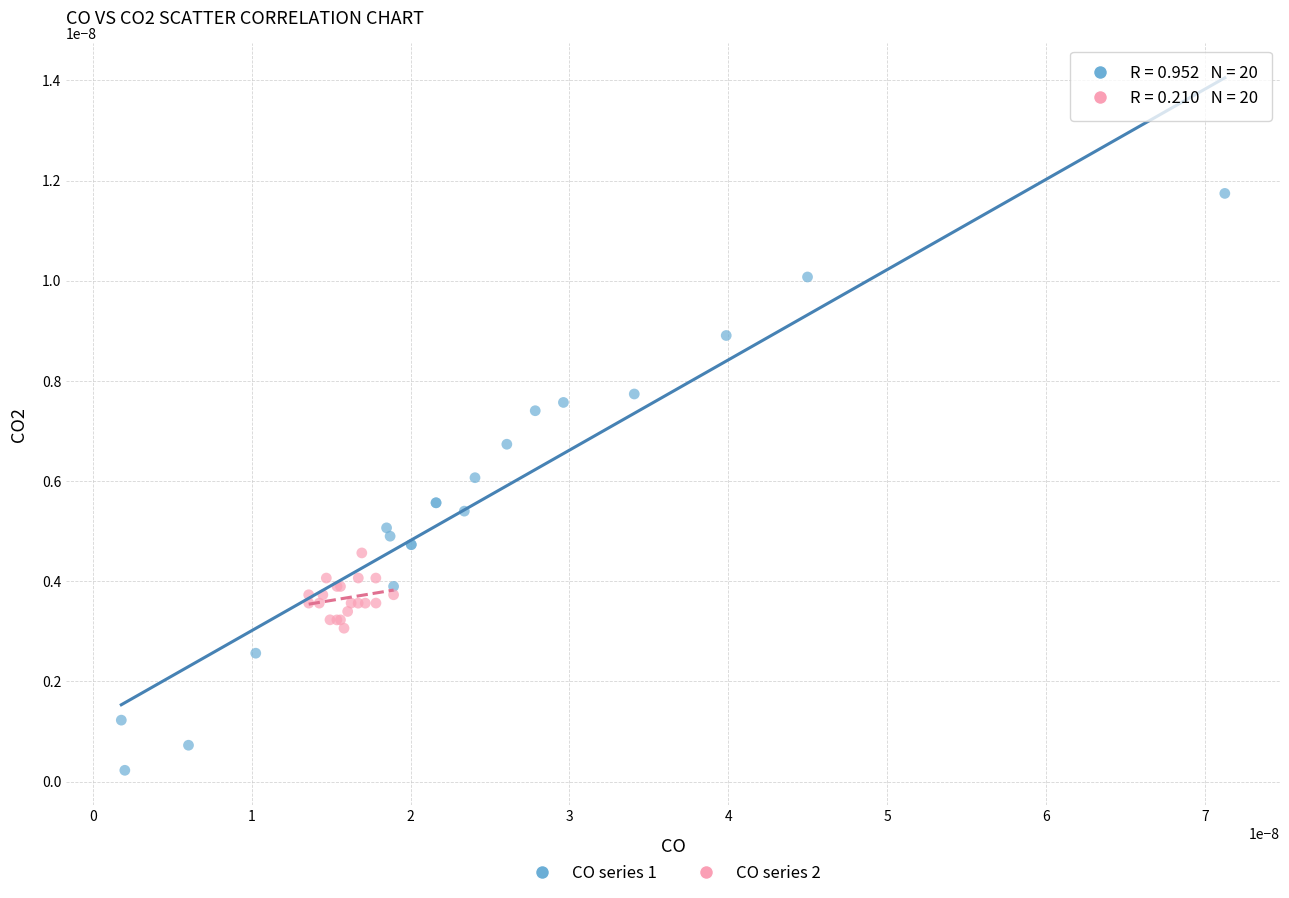

Which series has the widest spread of Y values?

CO series 1